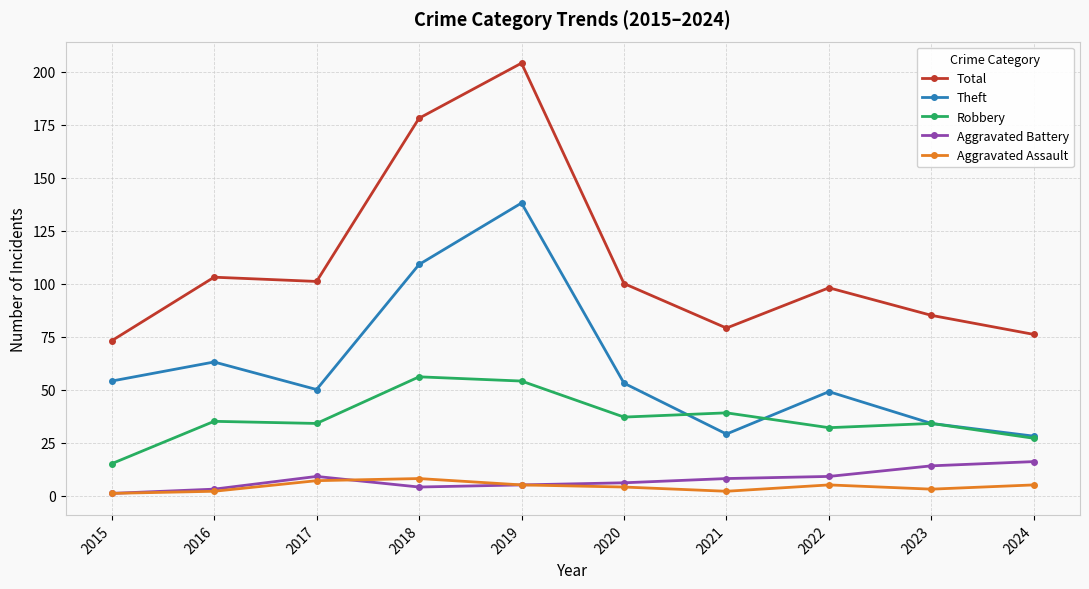

At which category is the sum across all series the highest?

2019